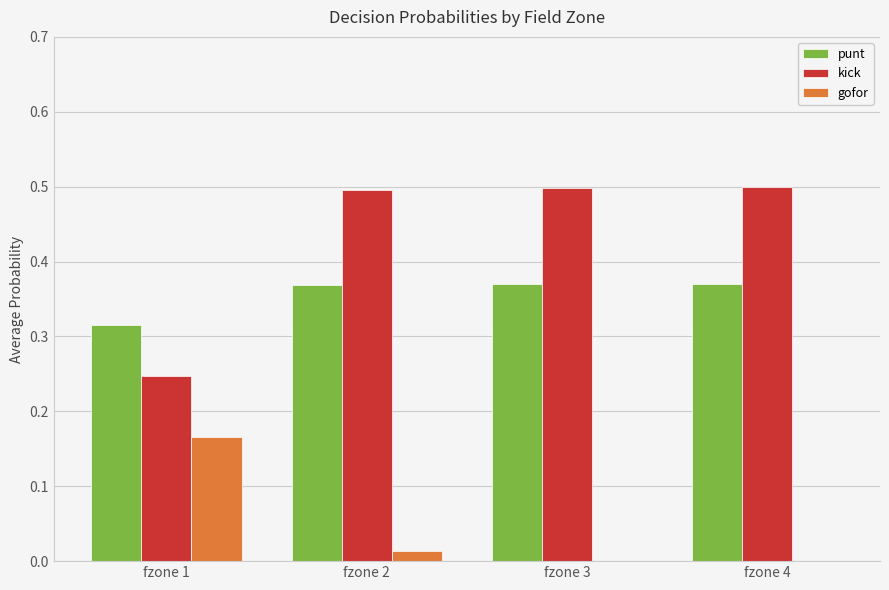

How many punt values are between 0 and 1?

4